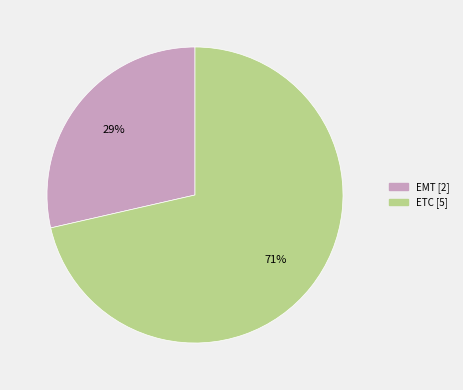

What is the largest slice in the pie chart?

ETC